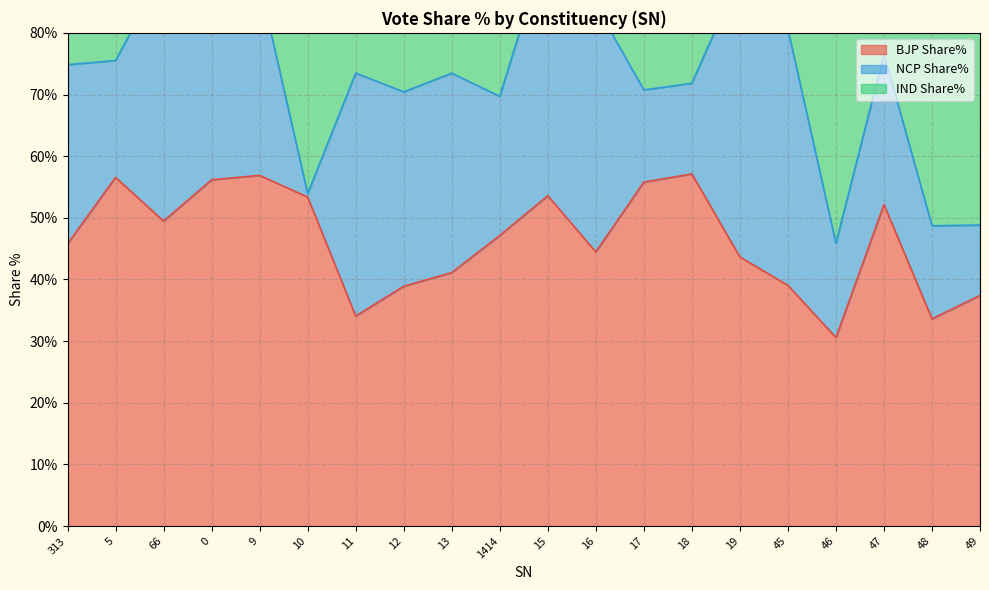

How many values in the BJP Share% series exceed 47?

10